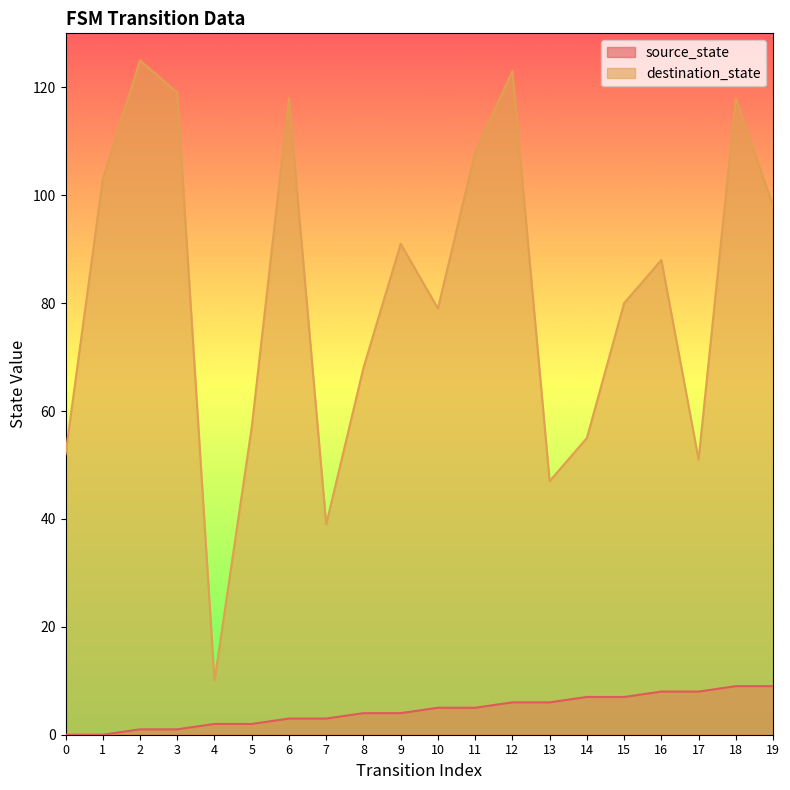

Between 10 and 5, which is larger?

10